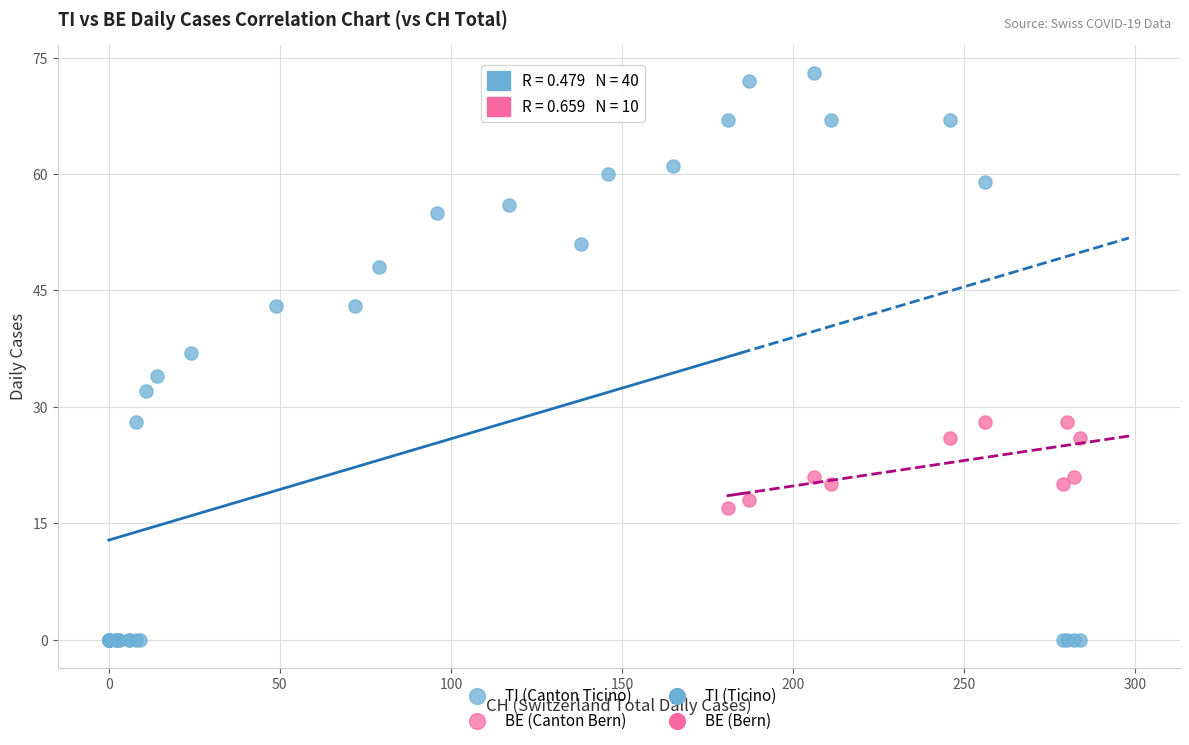

Which series reaches the maximum Y coordinate?

TI (Canton Ticino)